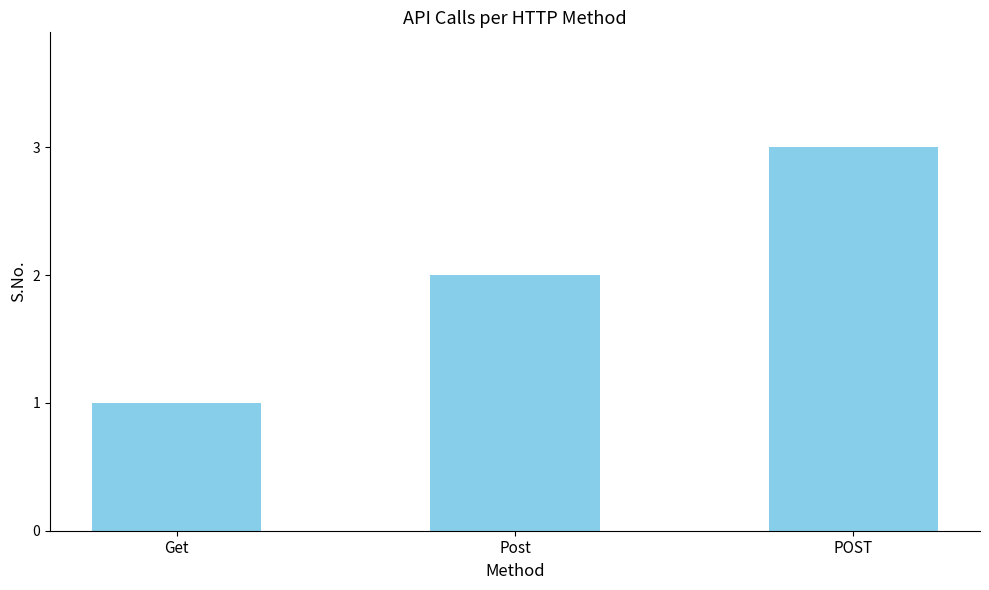

The chart shows a value of 3 at POST. True or false?

True